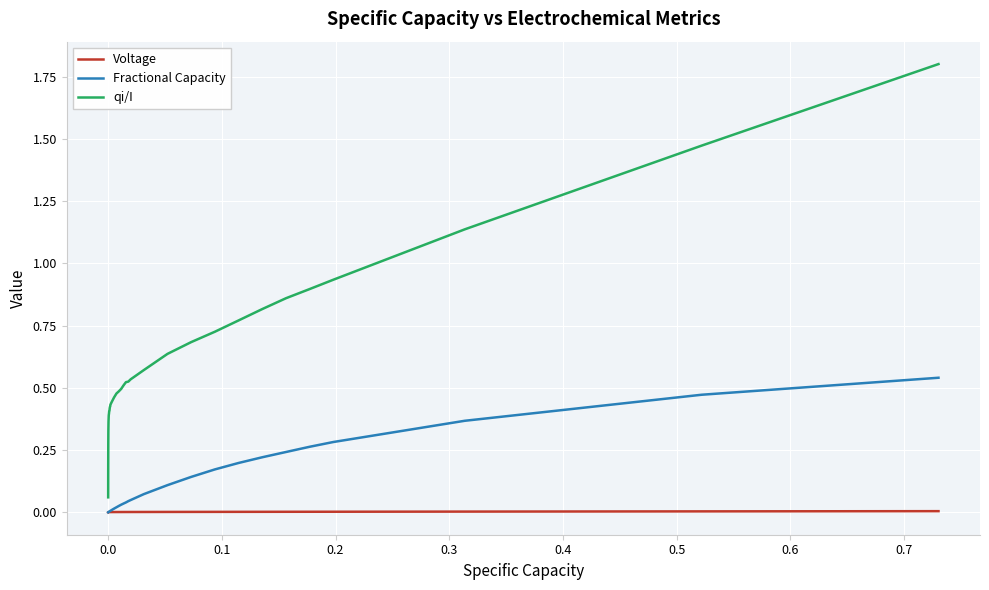

Which series has the largest total across all categories?

qi/I